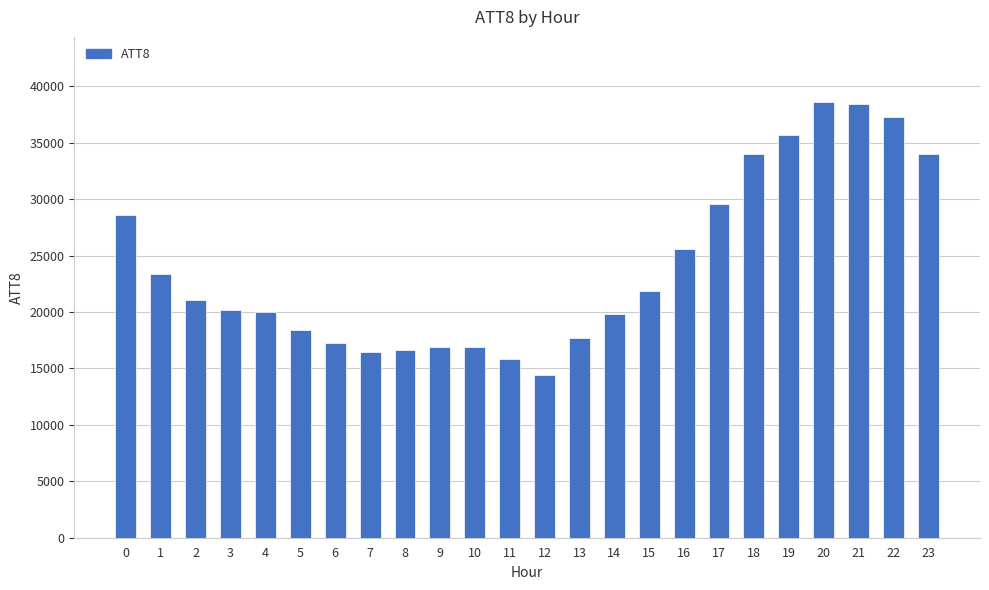

Read the value at 17, to the nearest 100.

29600